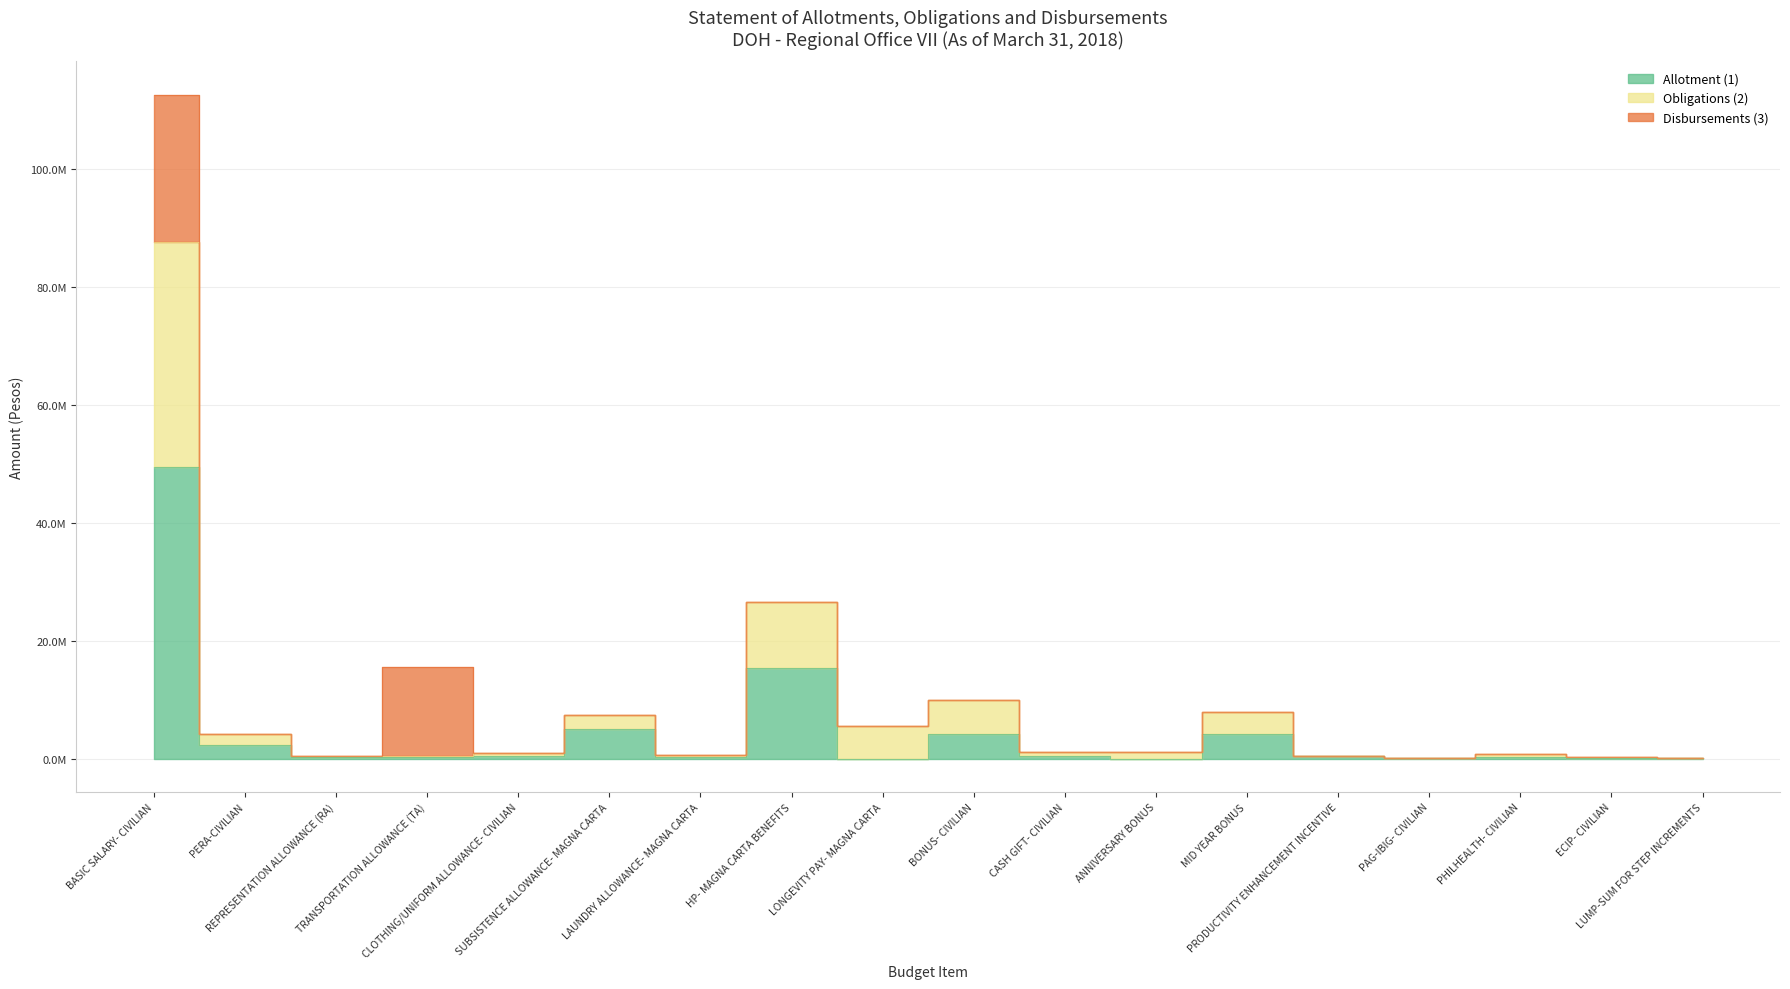

True or false: Allotment (1) and Obligations (2) cross at least once.

False